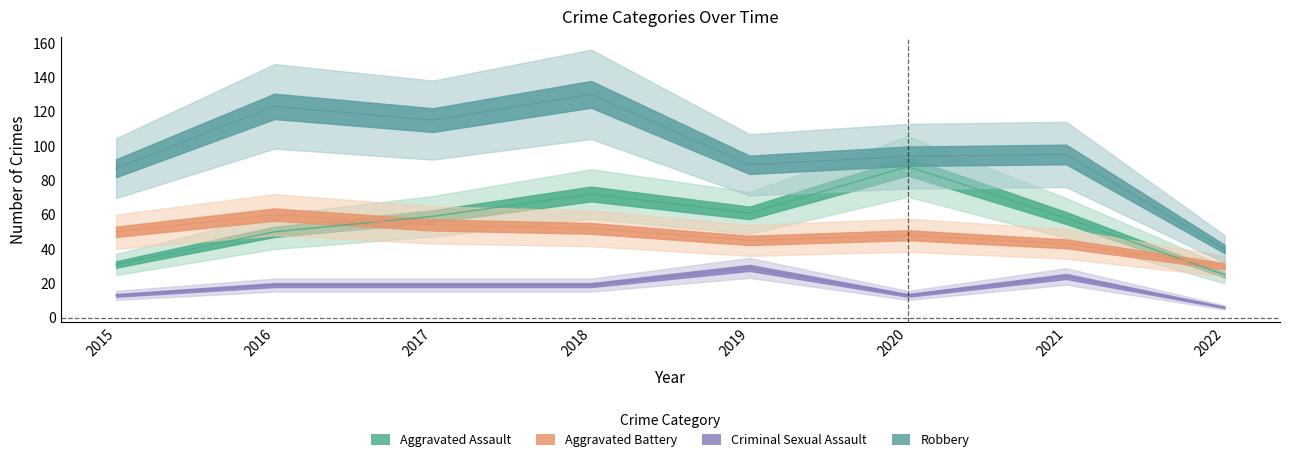

Is the value of Aggravated Battery at 2018 greater than the value of Aggravated Assault at 2019?

No